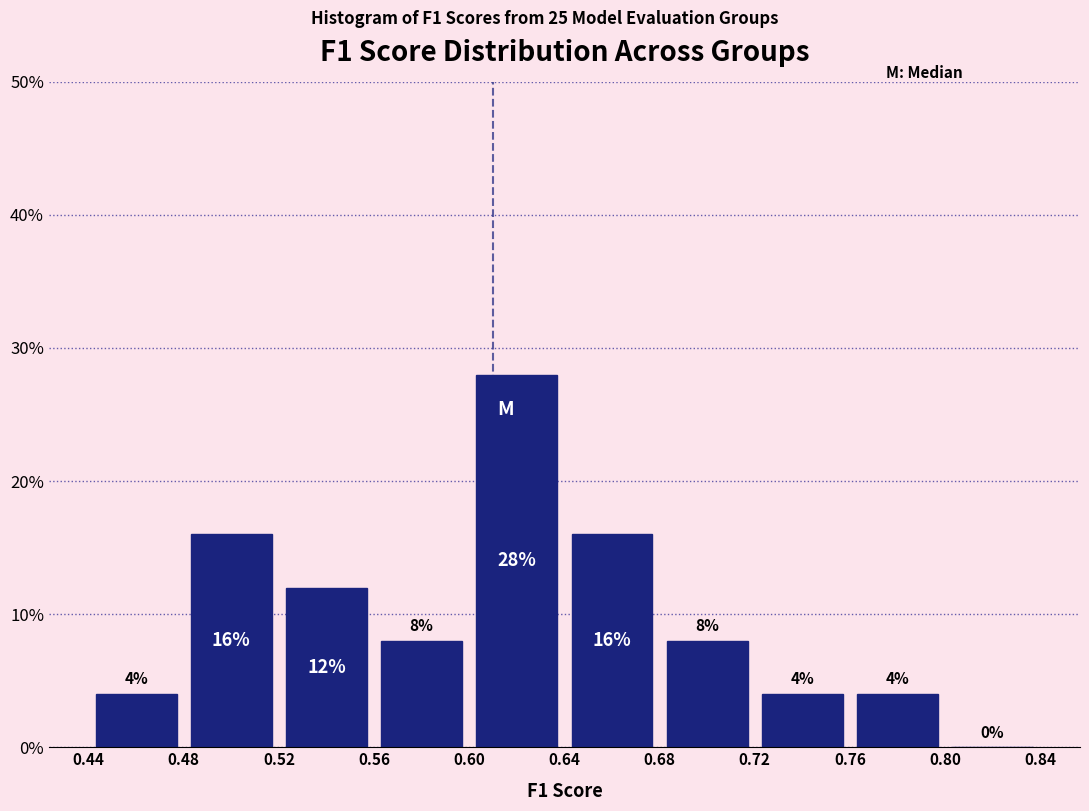

Which range on the x-axis has the tallest bar?

0.60 to 0.64